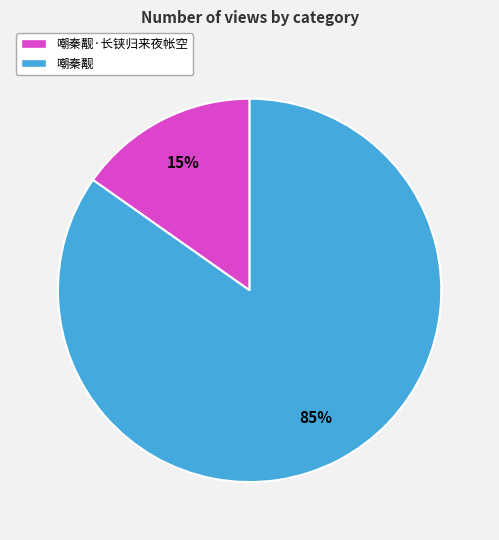

What is the smallest slice in the pie chart?

嘲秦觏·长铗归来夜帐空